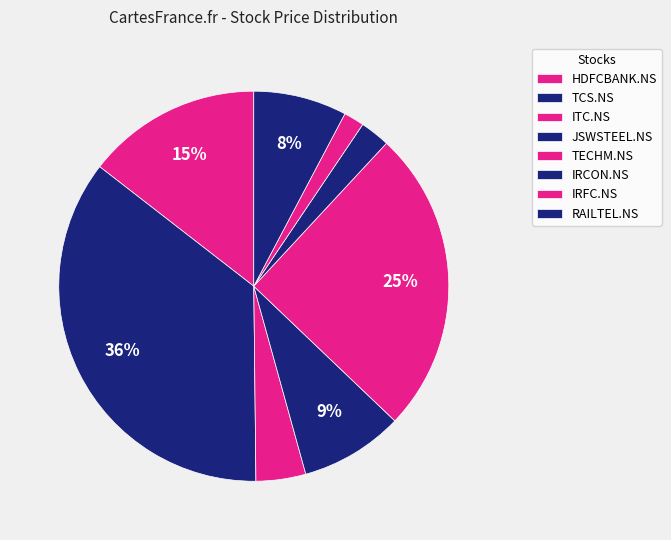

Does TCS.NS account for over 50% of the chart?

No